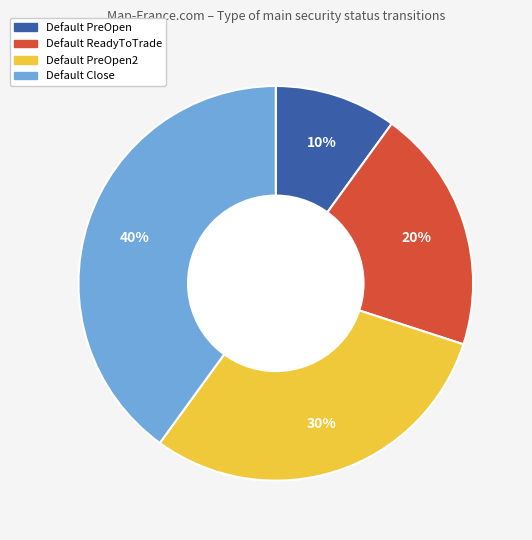

Count the number of slices in the pie.

4